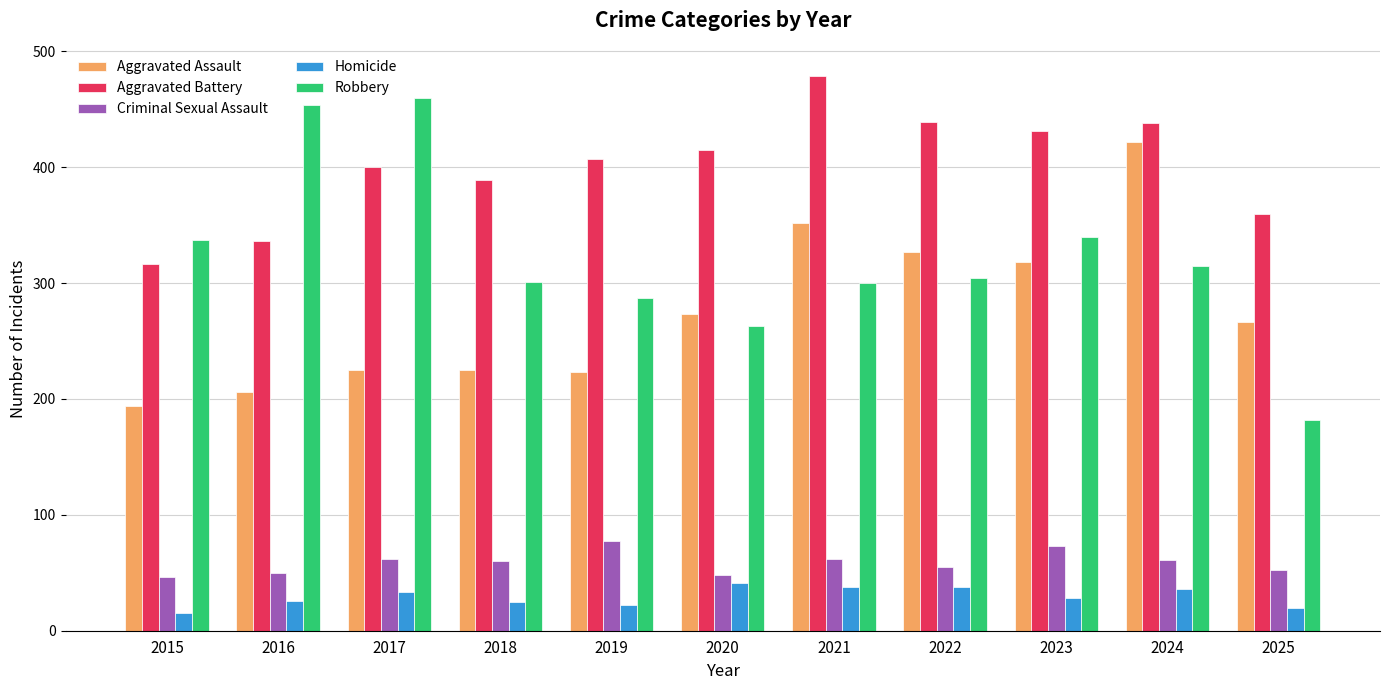

What is the total value across all series at 2017?

1180